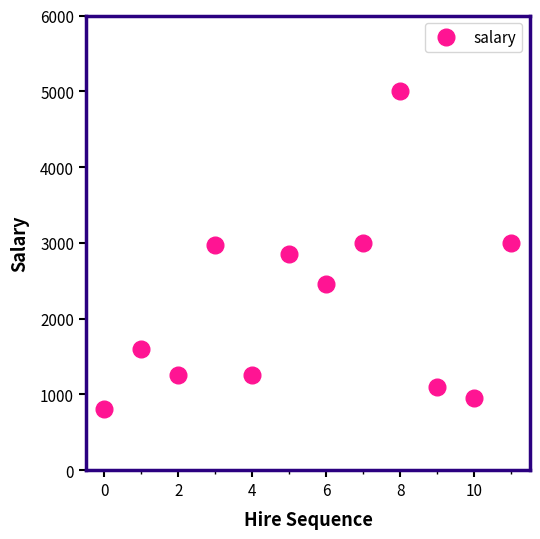

How many interior local valleys (lower than both neighbors) does the data have?

4